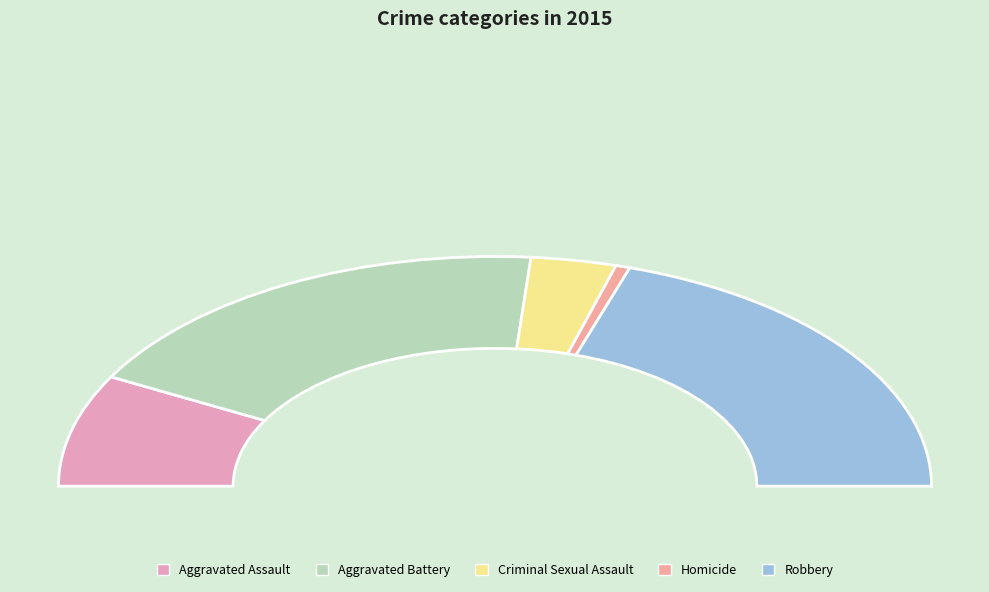

To the nearest percent, what portion does Aggravated Assault represent?

16%